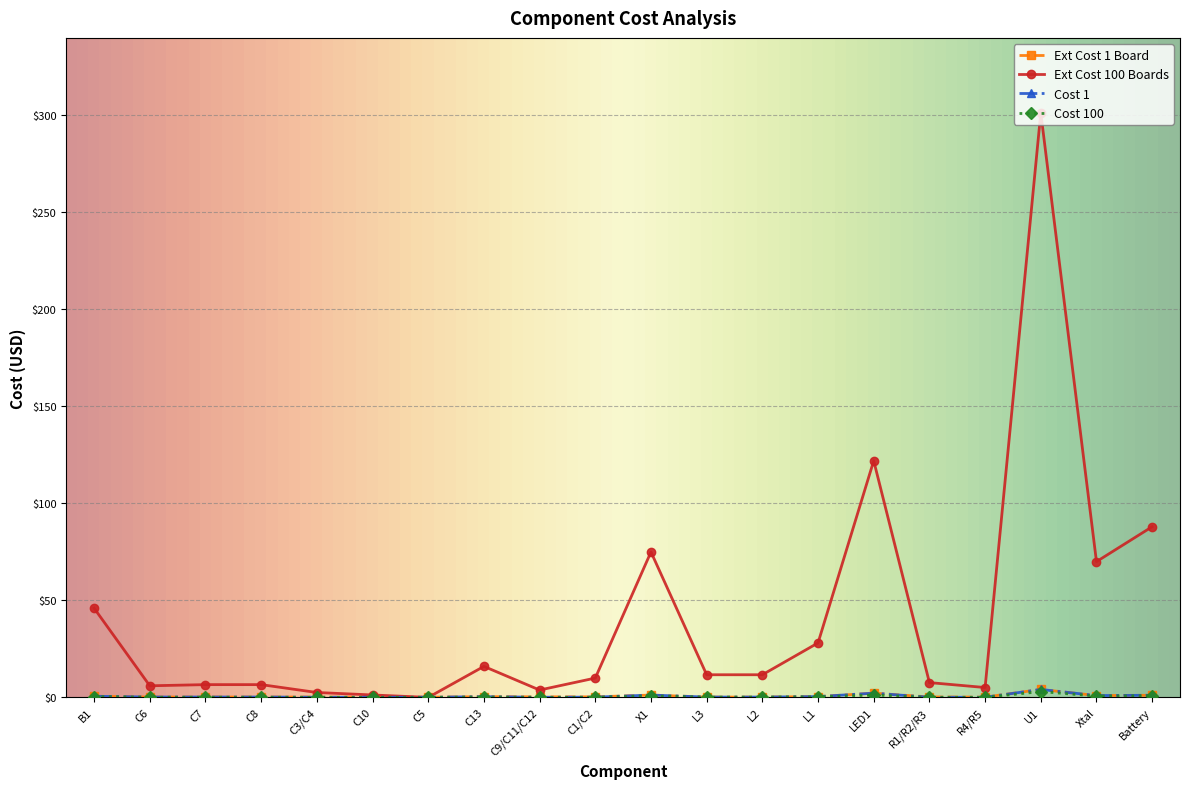

What is the greatest value displayed?

301.4